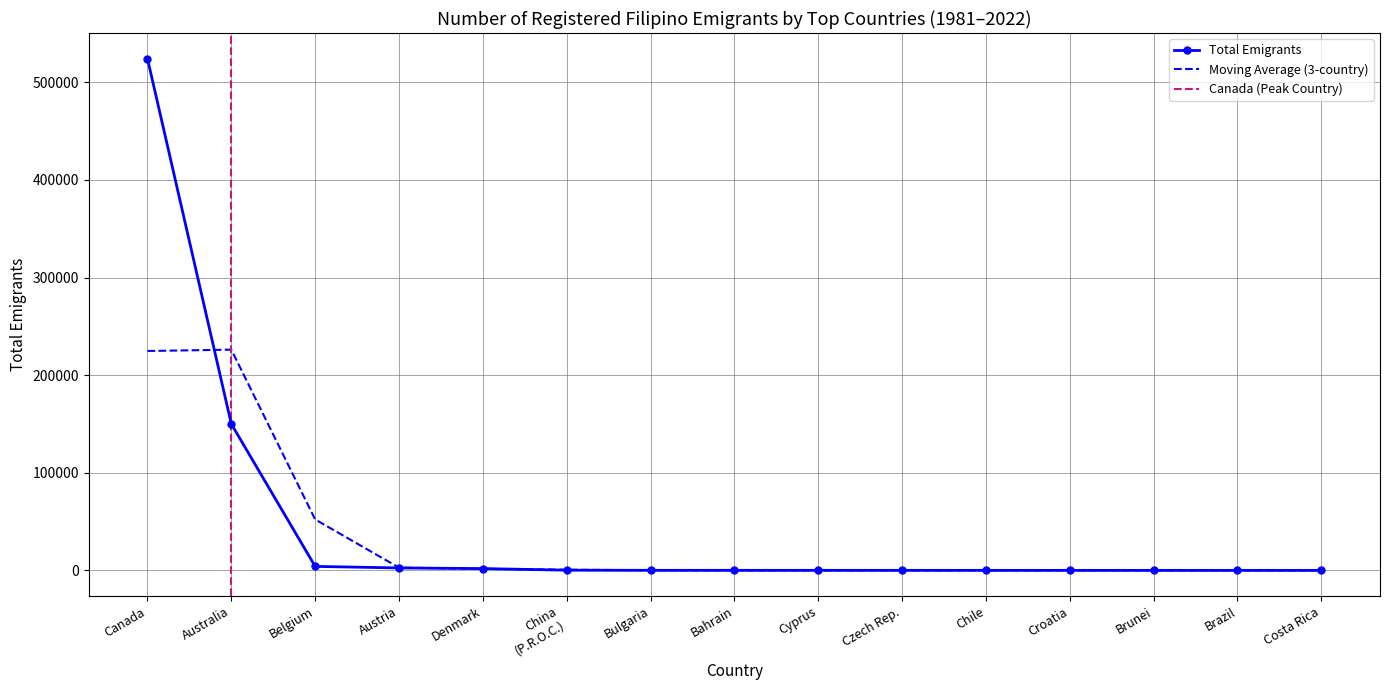

What is the highest value of the Moving Average (3-country) series?

226141.3